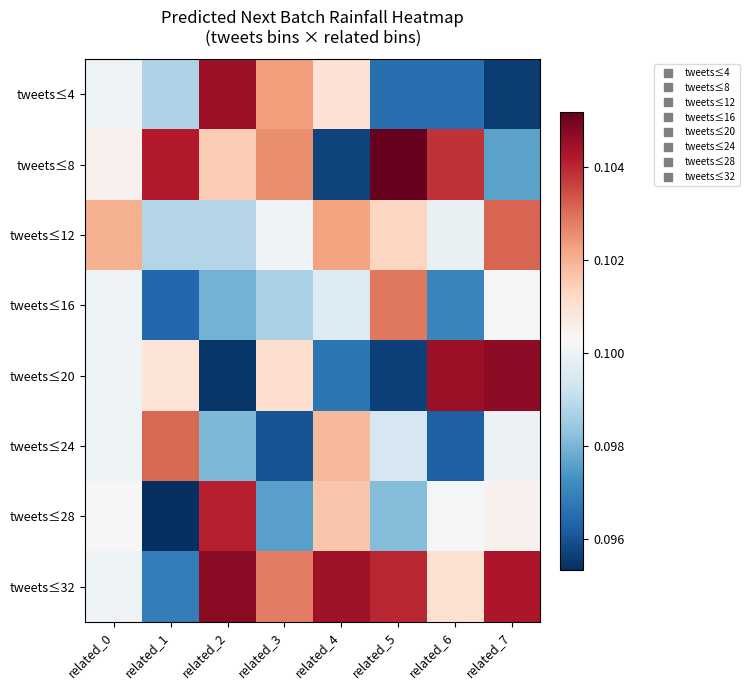

Reading right to left, transcribe all the data shown in this chart.

tweets≤4: related_7=0.1	related_6=0.1	related_5=0.1	related_4=0.1	related_3=0.1	related_2=0.1	related_1=0.1	related_0=0.1
tweets≤8: related_7=0.1	related_6=0.1	related_5=0.1	related_4=0.1	related_3=0.1	related_2=0.1	related_1=0.1	related_0=0.1
tweets≤12: related_7=0.1	related_6=0.1	related_5=0.1	related_4=0.1	related_3=0.1	related_2=0.1	related_1=0.1	related_0=0.1
tweets≤16: related_7=0.1	related_6=0.1	related_5=0.1	related_4=0.1	related_3=0.1	related_2=0.1	related_1=0.1	related_0=0.1
tweets≤20: related_7=0.1	related_6=0.1	related_5=0.1	related_4=0.1	related_3=0.1	related_2=0.1	related_1=0.1	related_0=0.1
tweets≤24: related_7=0.1	related_6=0.1	related_5=0.1	related_4=0.1	related_3=0.1	related_2=0.1	related_1=0.1	related_0=0.1
tweets≤28: related_7=0.1	related_6=0.1	related_5=0.1	related_4=0.1	related_3=0.1	related_2=0.1	related_1=0.1	related_0=0.1
tweets≤32: related_7=0.1	related_6=0.1	related_5=0.1	related_4=0.1	related_3=0.1	related_2=0.1	related_1=0.1	related_0=0.1